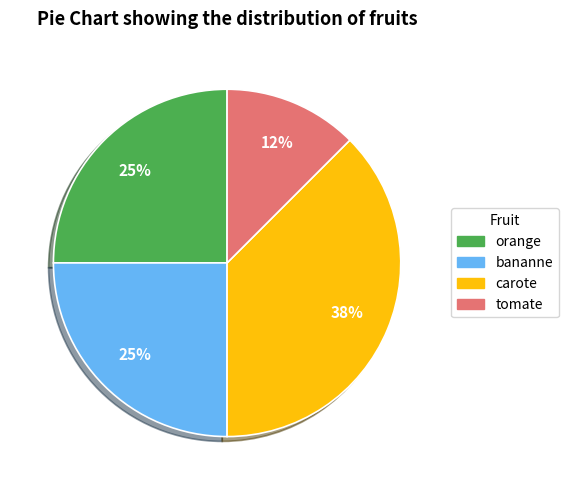

Which has a higher value, tomate or carote?

carote